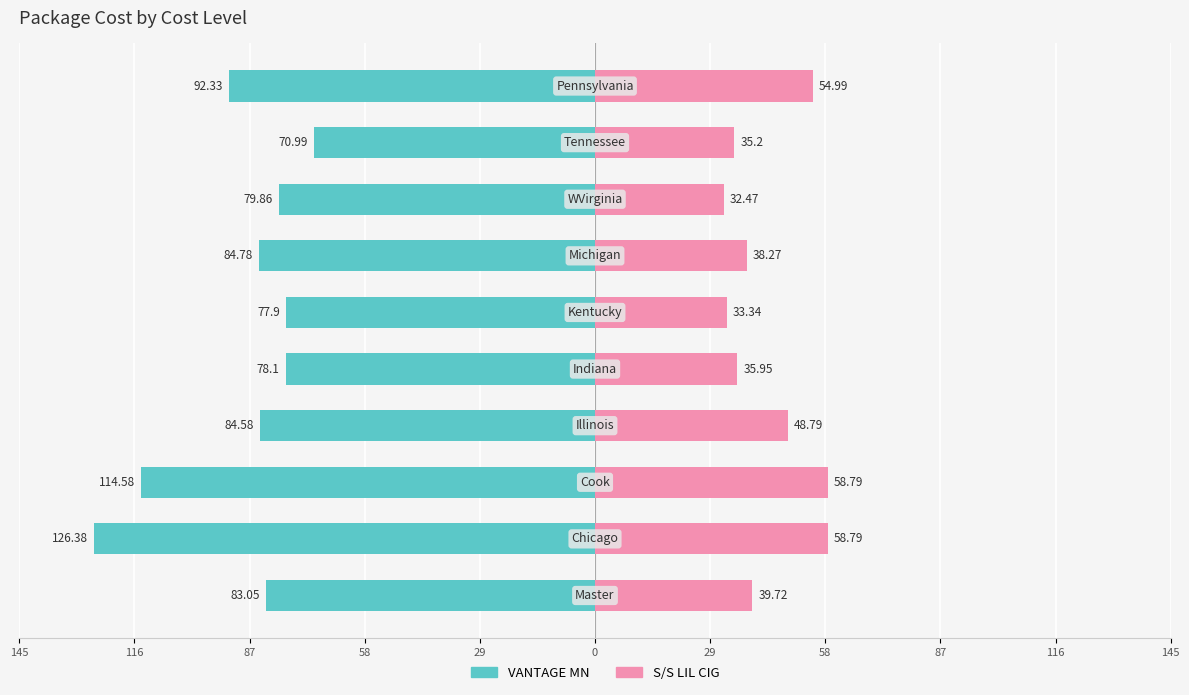

What are all the series names shown in the legend?

VANTAGE MN, S/S LIL CIG